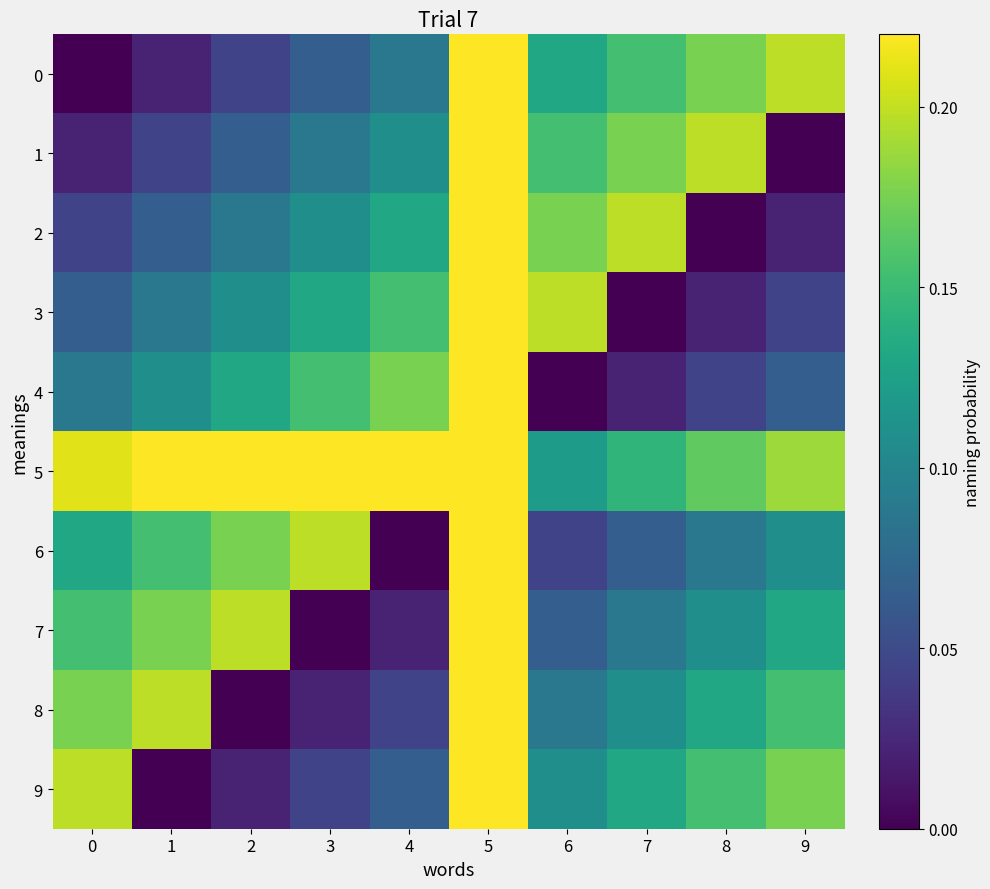

At how many categories does at least one series exceed 0?

10